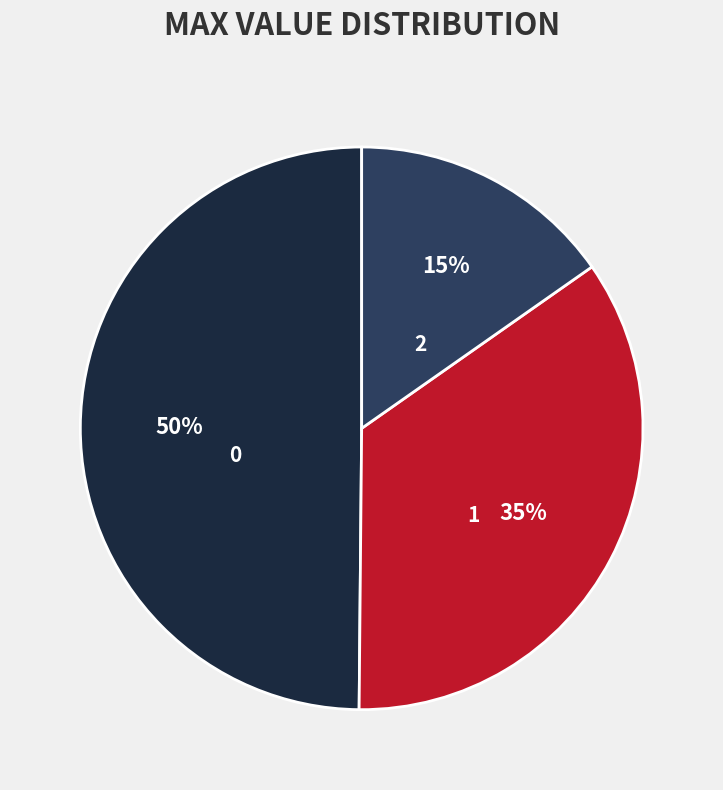

Do 1 and 0 together represent more than half of the pie?

Yes